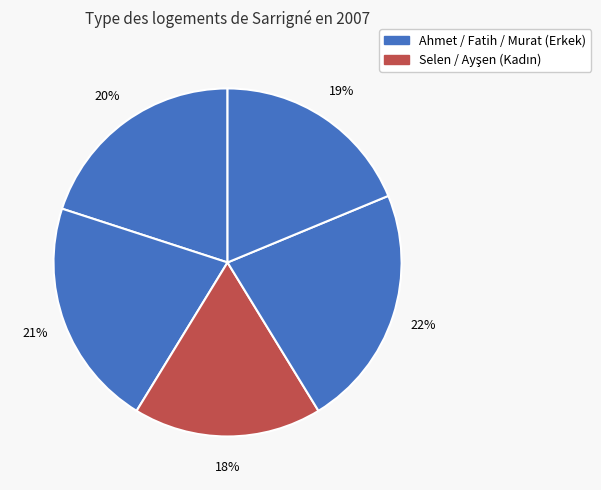

Count the number of slices in the pie.

5